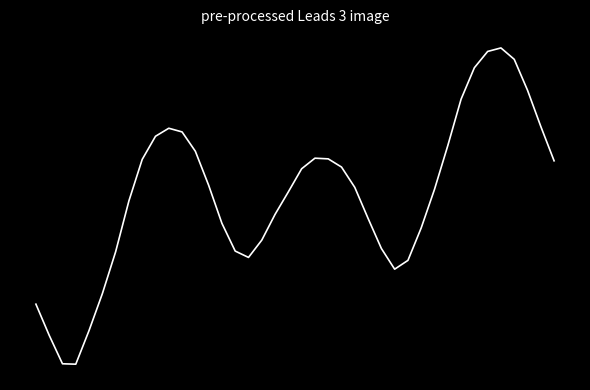

What is the value of the 12th point from the left?

0.6